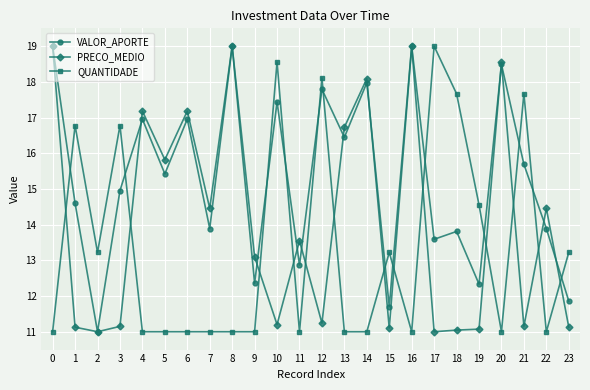

At 5, list the series in order from smallest to largest.

QUANTIDADE, VALOR_APORTE, PRECO_MEDIO